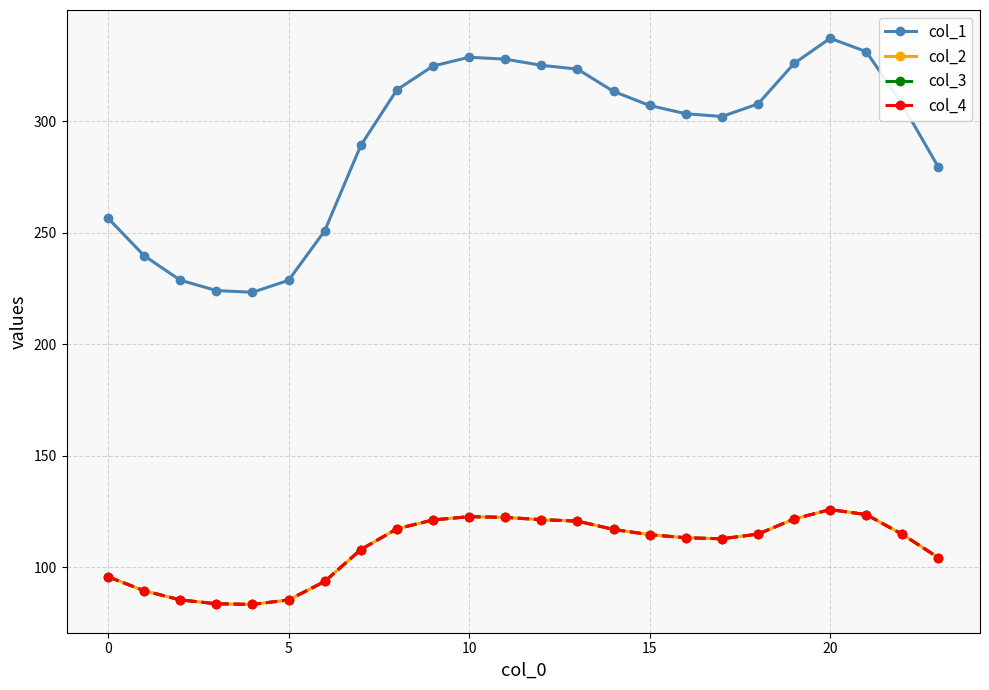

Does the chart display data point markers on the line(s)?

Yes